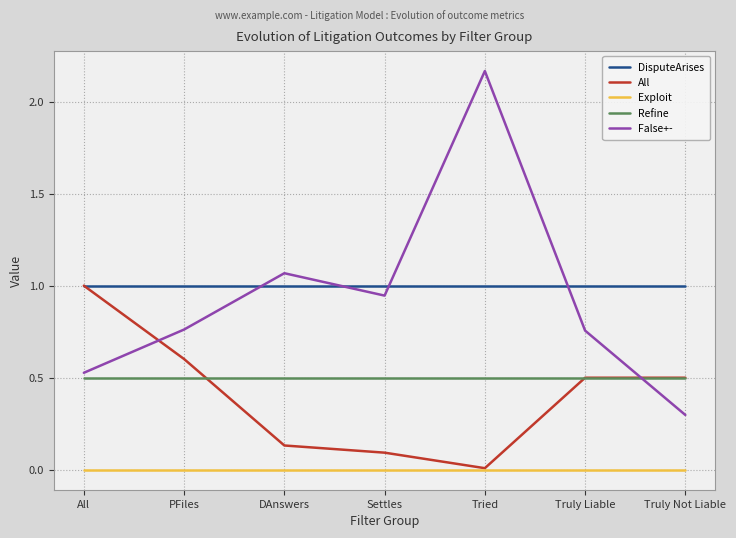

How many series are shown in this chart?

5